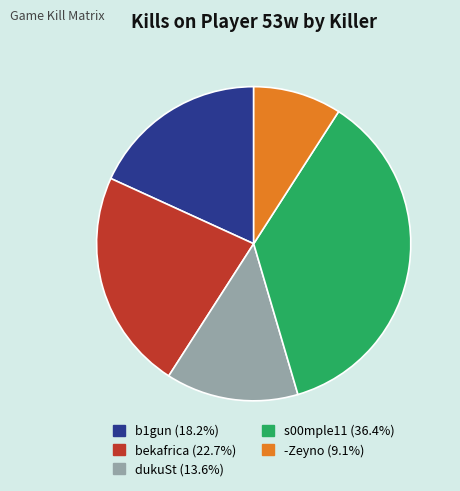

Does any single category account for the majority?

No